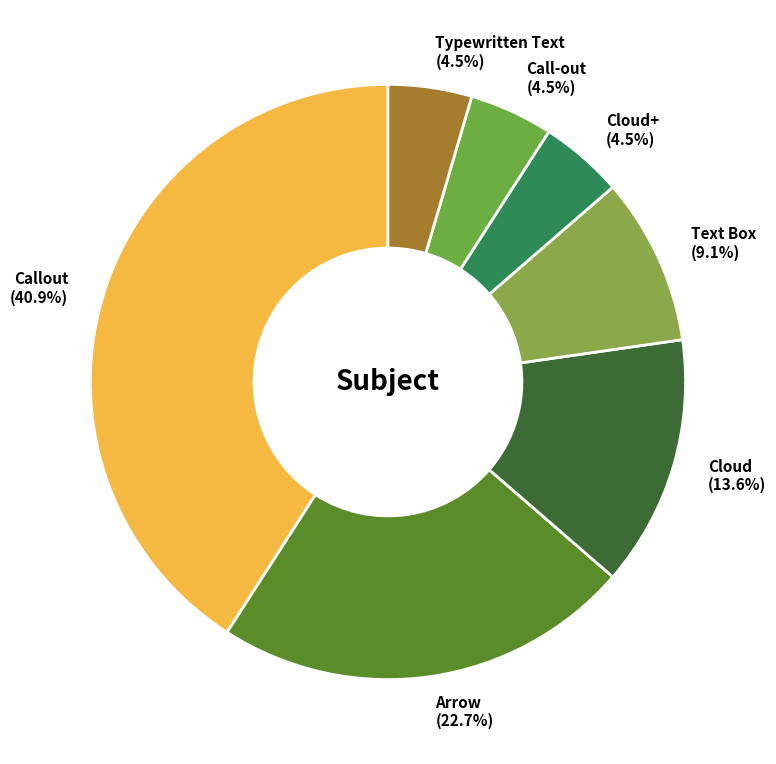

Between Cloud (13.6%) and Cloud+ (4.5%), which is larger?

Cloud (13.6%)